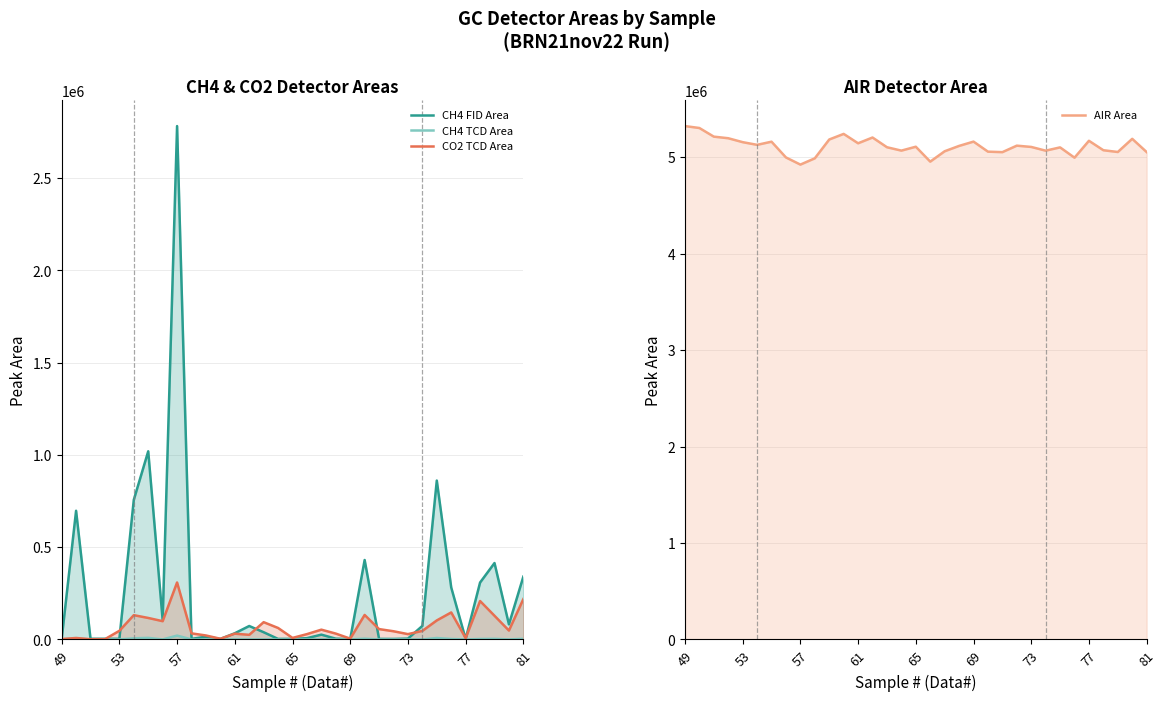

What is the difference between the maximum and minimum values in the CH4 FID Area series?

2780992